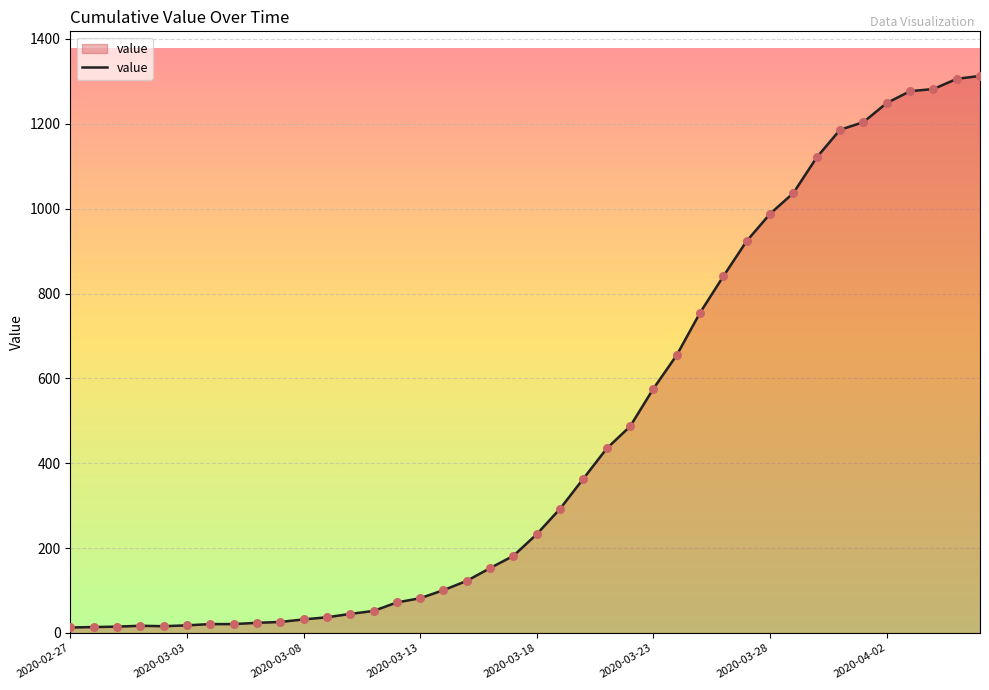

What is the greatest value displayed?

1313